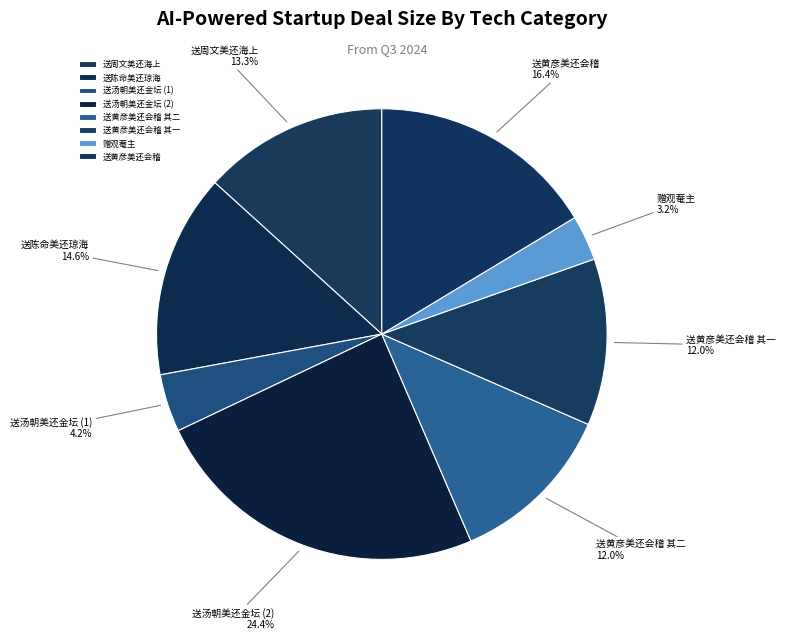

Approximately how many times larger is the value at 送陈命美还琼海 compared to 送黄彦美还会稽?

0.9